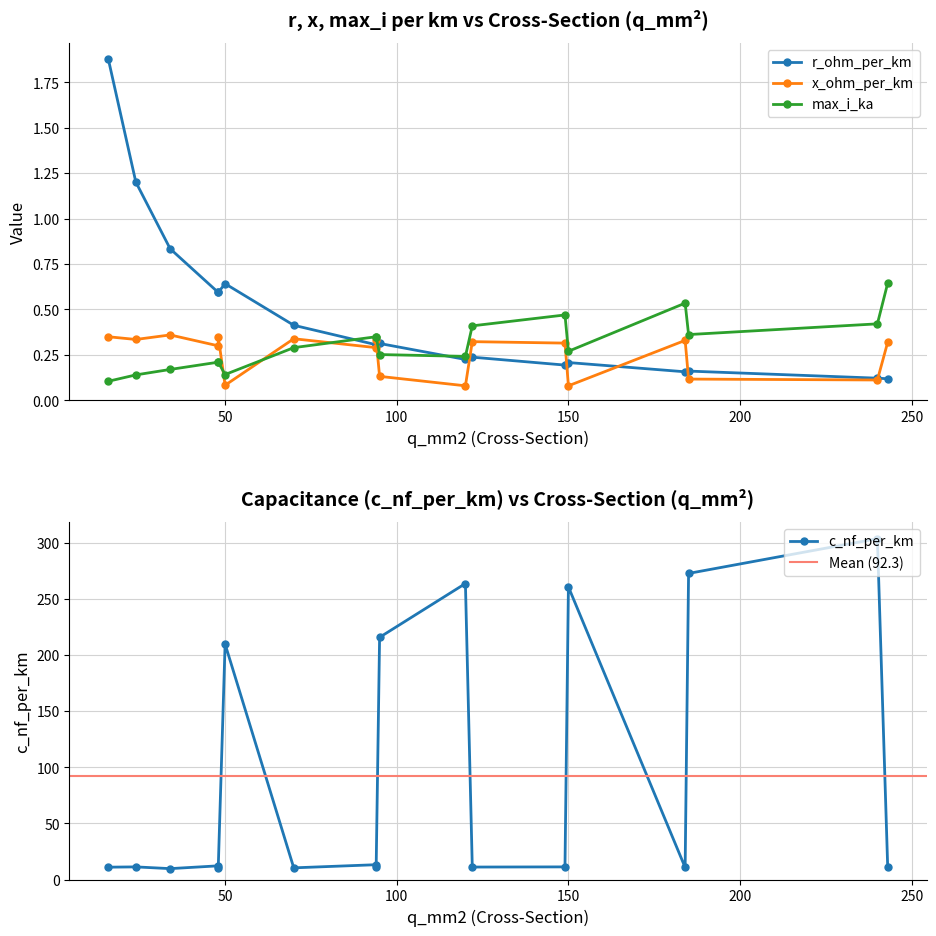

Reading right to left, extract all data points from this chart.

r_ohm_per_km: 240=0.1	185=0.2	95=0.3	150=0.2	120=0.2	50=0.6	243=0.1	184=0.2	149=0.2	122=0.2	94=0.3	70=0.4	48=0.6	34=0.8	94=0.3	48=0.6	24=1.2	16=1.9
x_ohm_per_km: 240=0.1	185=0.1	95=0.1	150=0.1	120=0.1	50=0.1	243=0.3	184=0.3	149=0.3	122=0.3	94=0.3	70=0.3	48=0.3	34=0.4	94=0.3	48=0.3	24=0.3	16=0.3
max_i_ka: 240=0.4	185=0.4	95=0.3	150=0.3	120=0.2	50=0.1	243=0.6	184=0.5	149=0.5	122=0.4	94=0.3	70=0.3	48=0.2	34=0.2	94=0.3	48=0.2	24=0.1	16=0.1
c_nf_per_km: 240=304.0	185=273.0	95=216.0	150=261.0	120=264.0	50=210.0	243=11.0	184=10.8	149=11.2	122=11.1	94=10.8	70=10.4	48=10.1	34=9.7	94=13.2	48=12.2	24=11.2	16=11.0